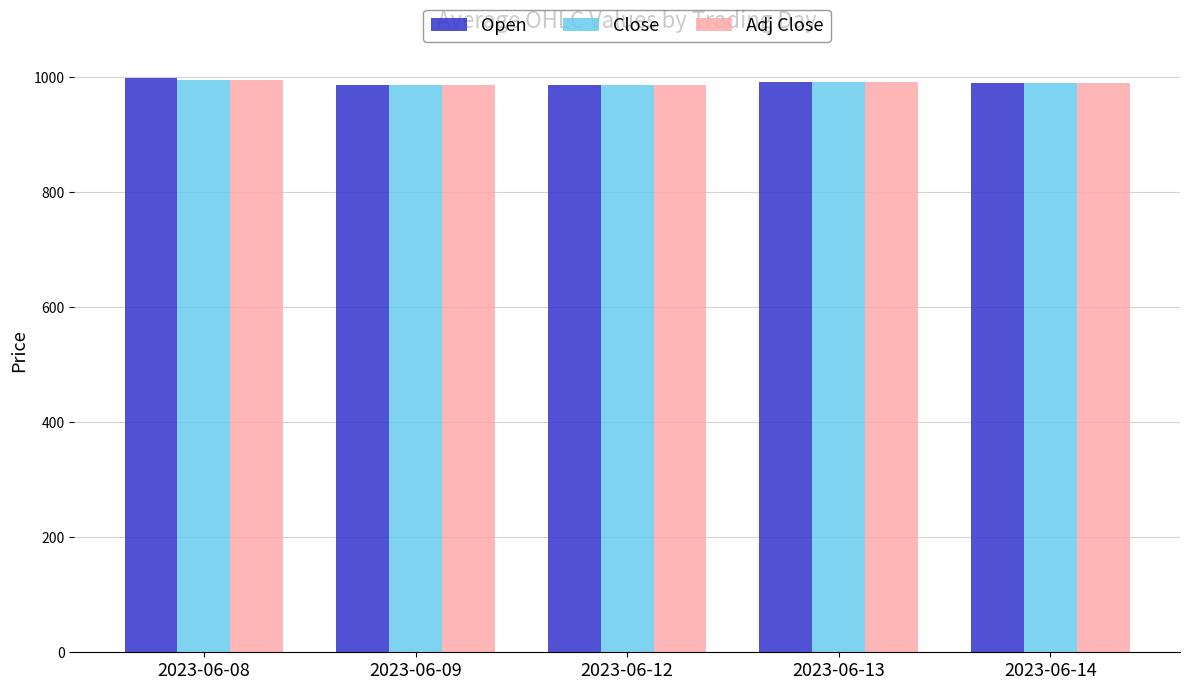

What is the difference between the maximum and second lowest values in the Open series?

13.0